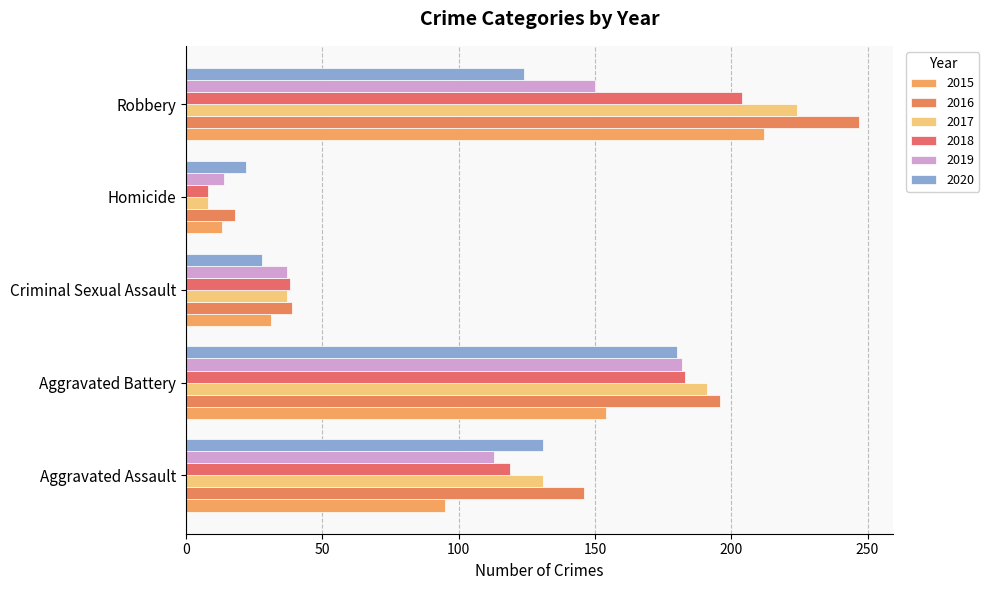

How many distinct data groups are displayed?

6